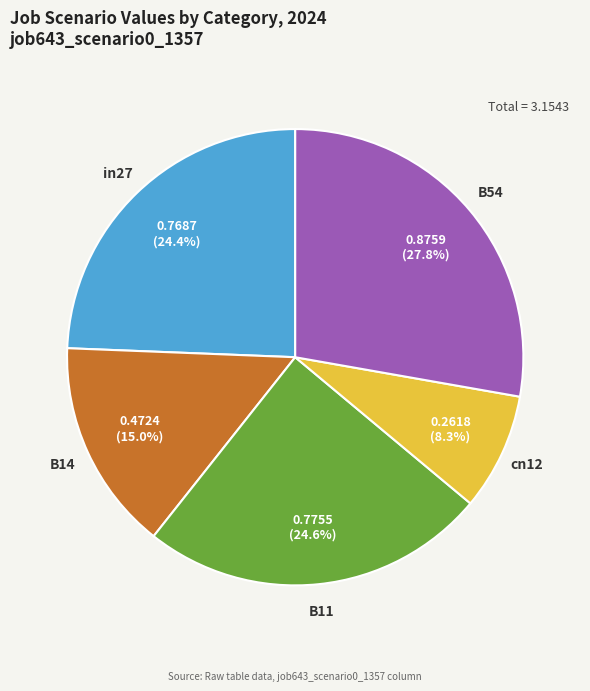

Is there a majority slice in this chart?

No